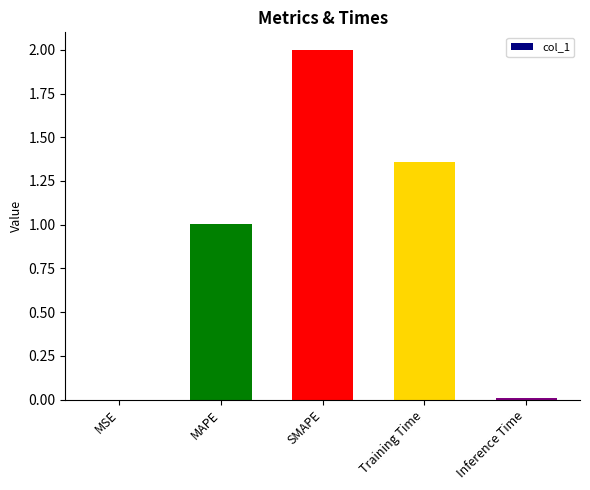

What is the sum of all values?

4.4